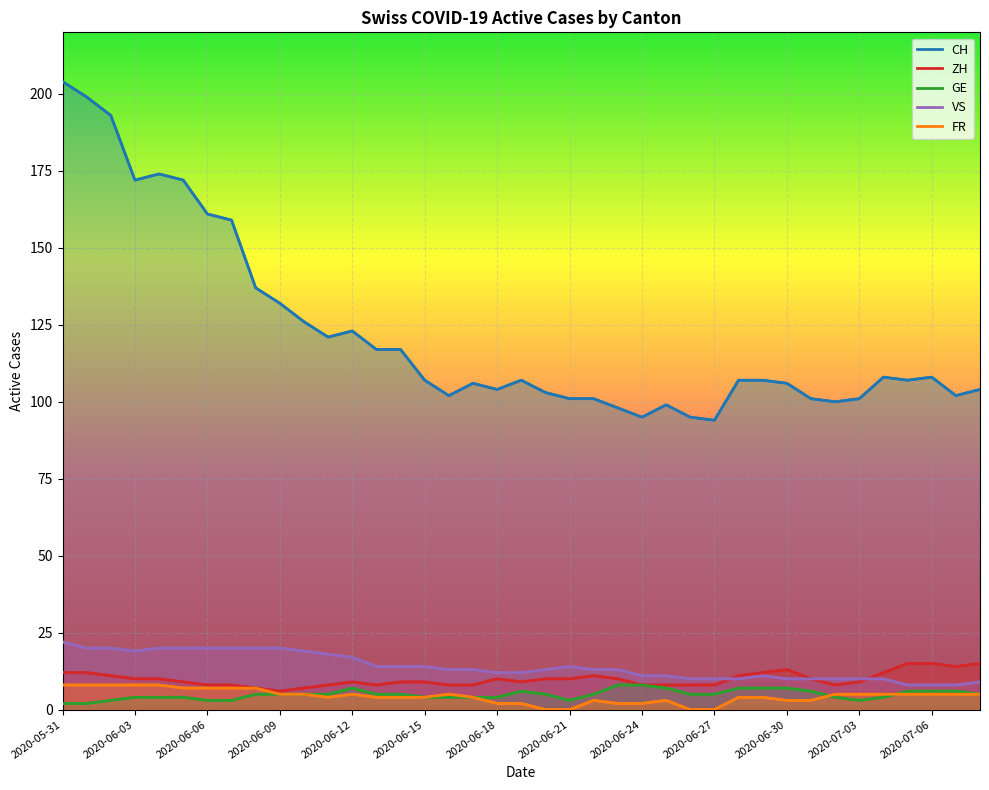

What position from the left is 2020-06-24?

9